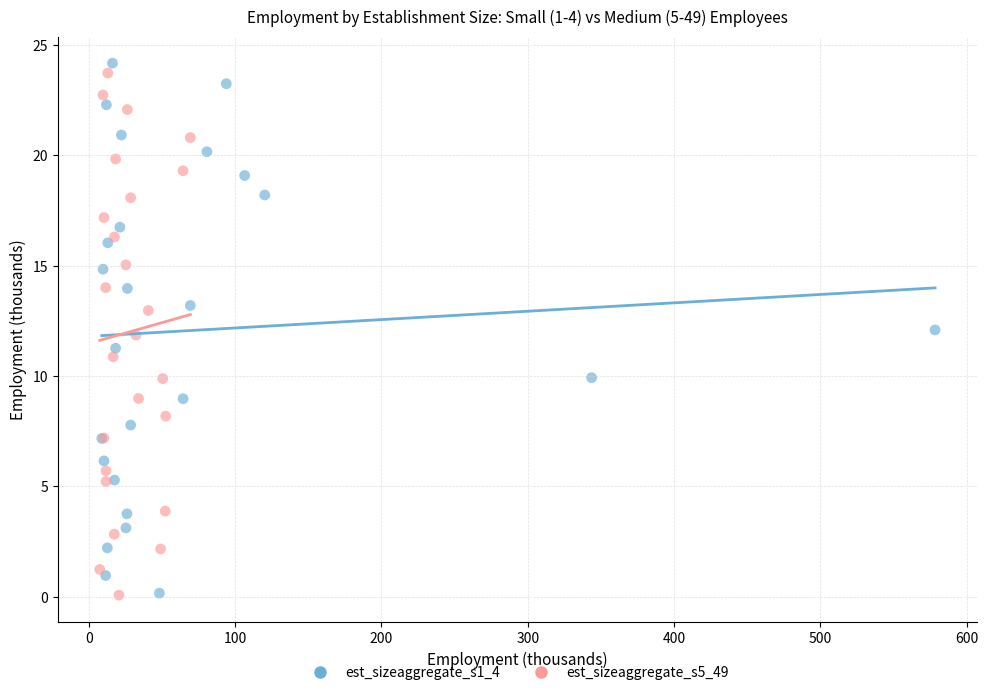

Which series has the widest spread of Y values?

est_sizeaggregate_s1_4